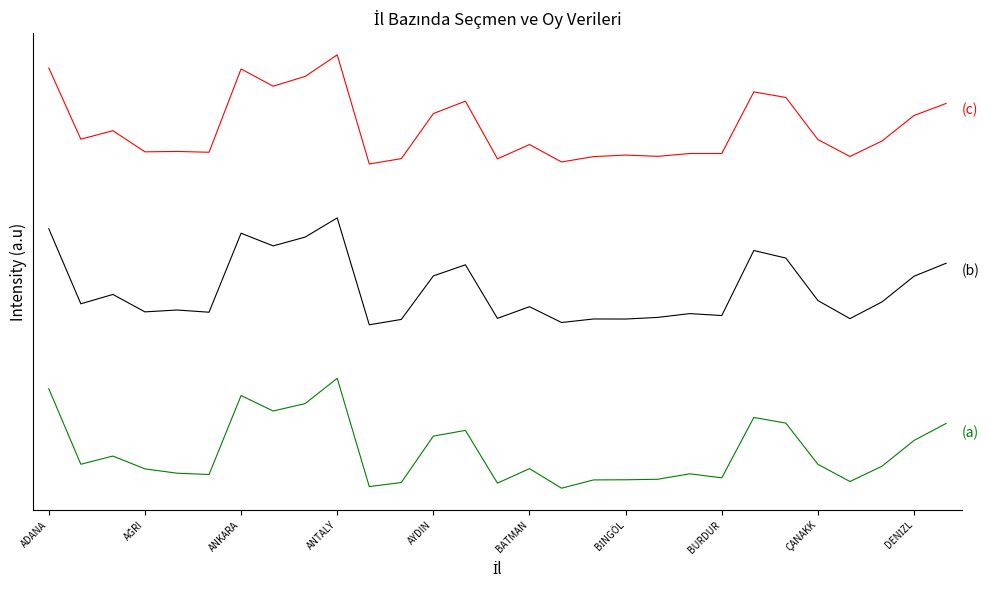

Is this an area chart (filled region under the line)?

No